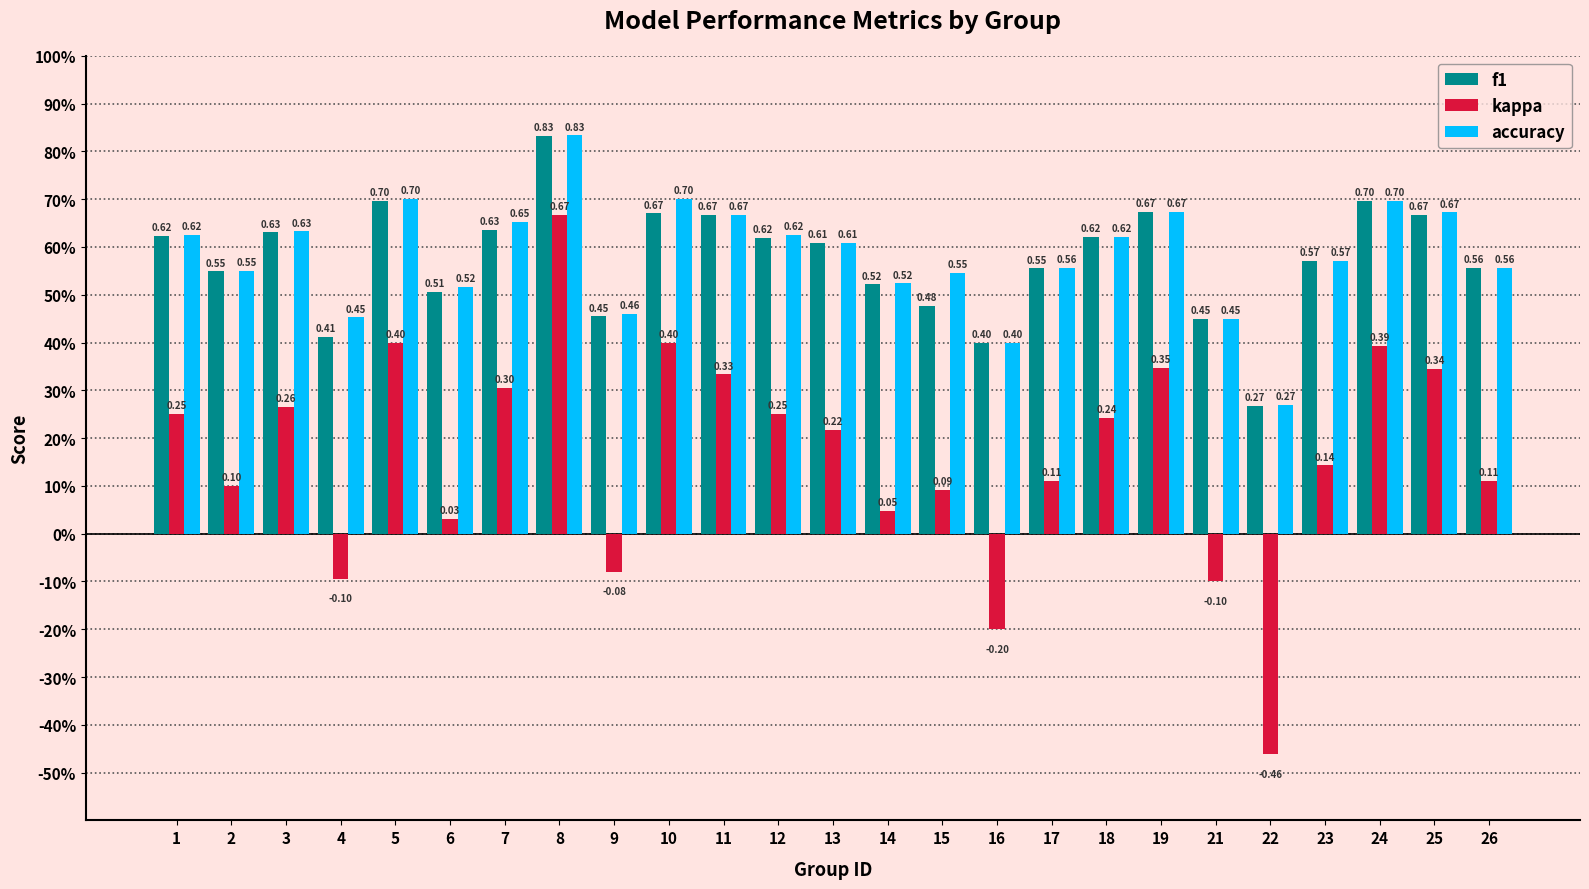

True or false: accuracy has a value of 0.6 at 3.

True